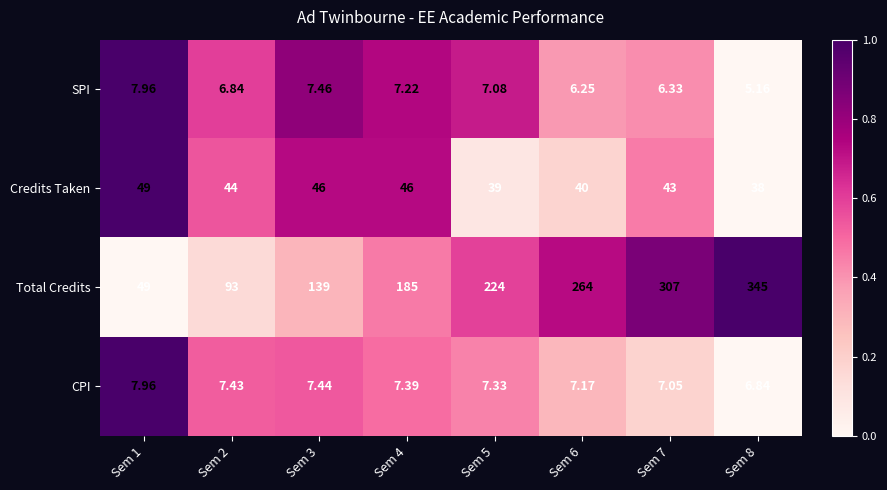

Which series has the widest spread of values?

Total Credits